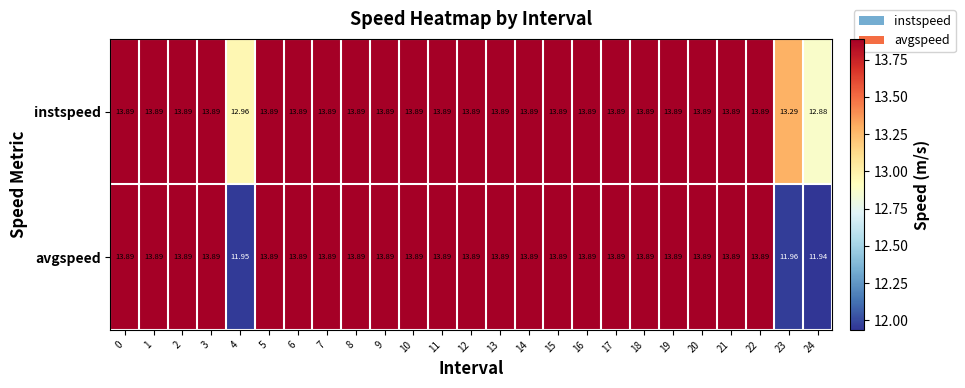

Rank the series by their average value, from lowest to highest.

avgspeed, instspeed